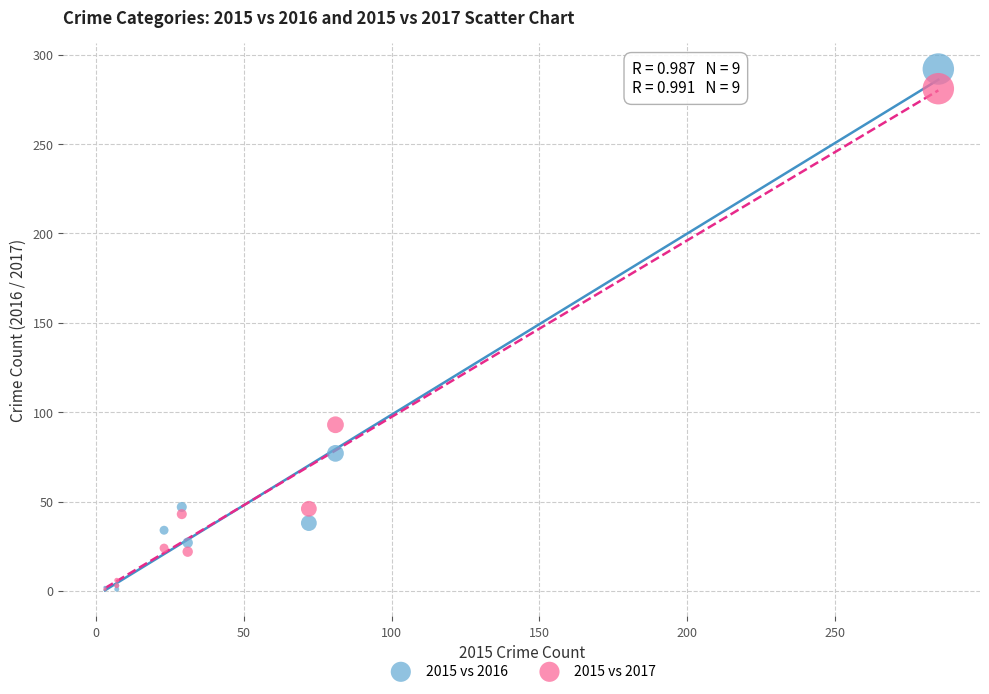

Which series has the widest spread of Y values?

2015 vs 2016